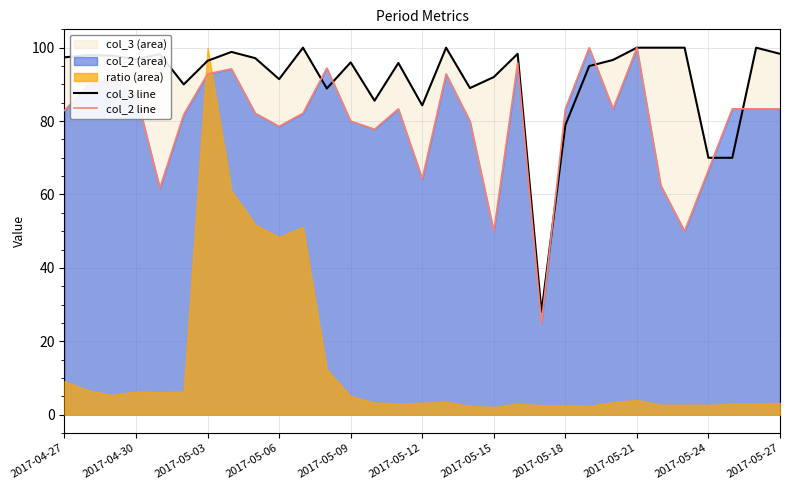

What is the sum of all col_3 line values?

2828.9